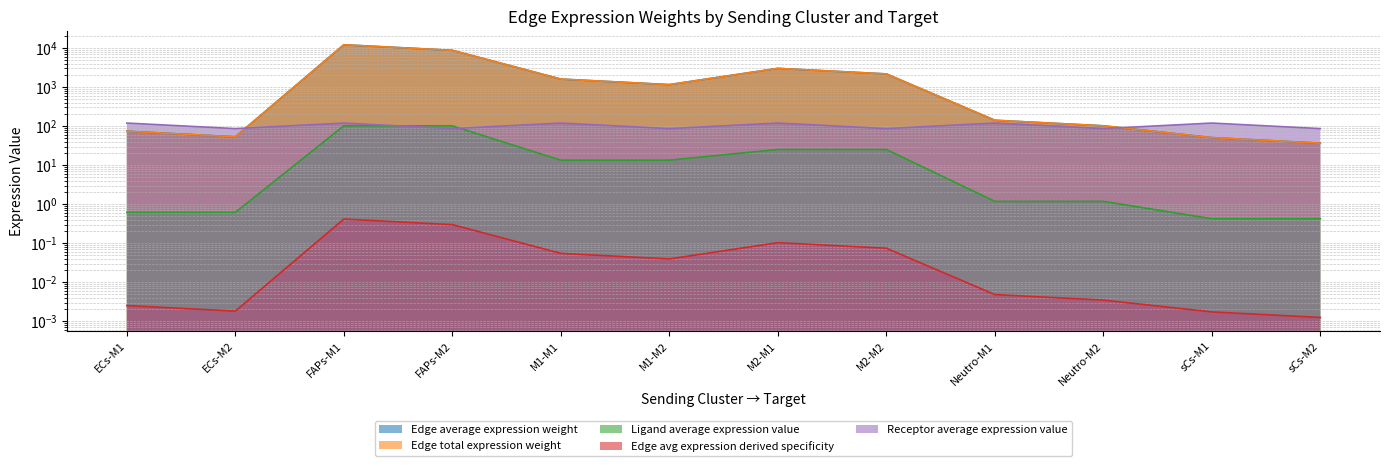

What are all the series names shown in the legend?

Edge average expression weight, Edge total expression weight, Ligand average expression value, Edge avg expression derived specificity, Receptor average expression value